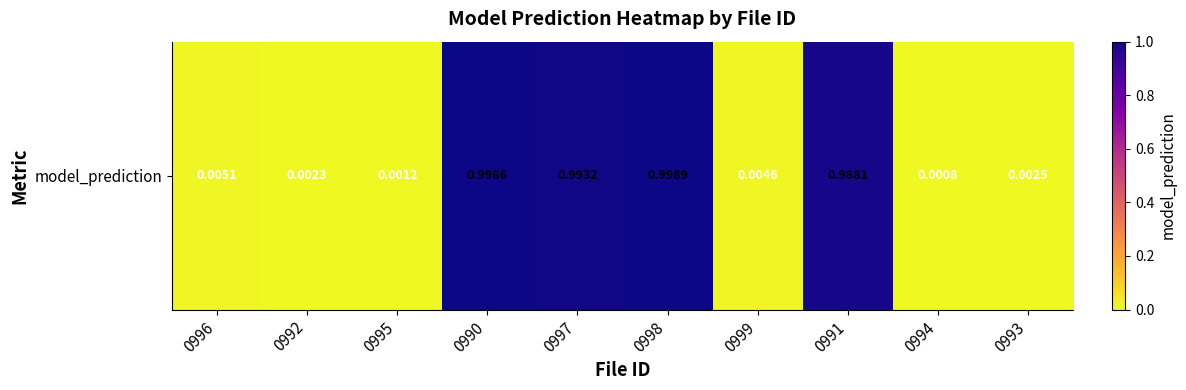

At which category does the chart reach its peak across all series?

0998